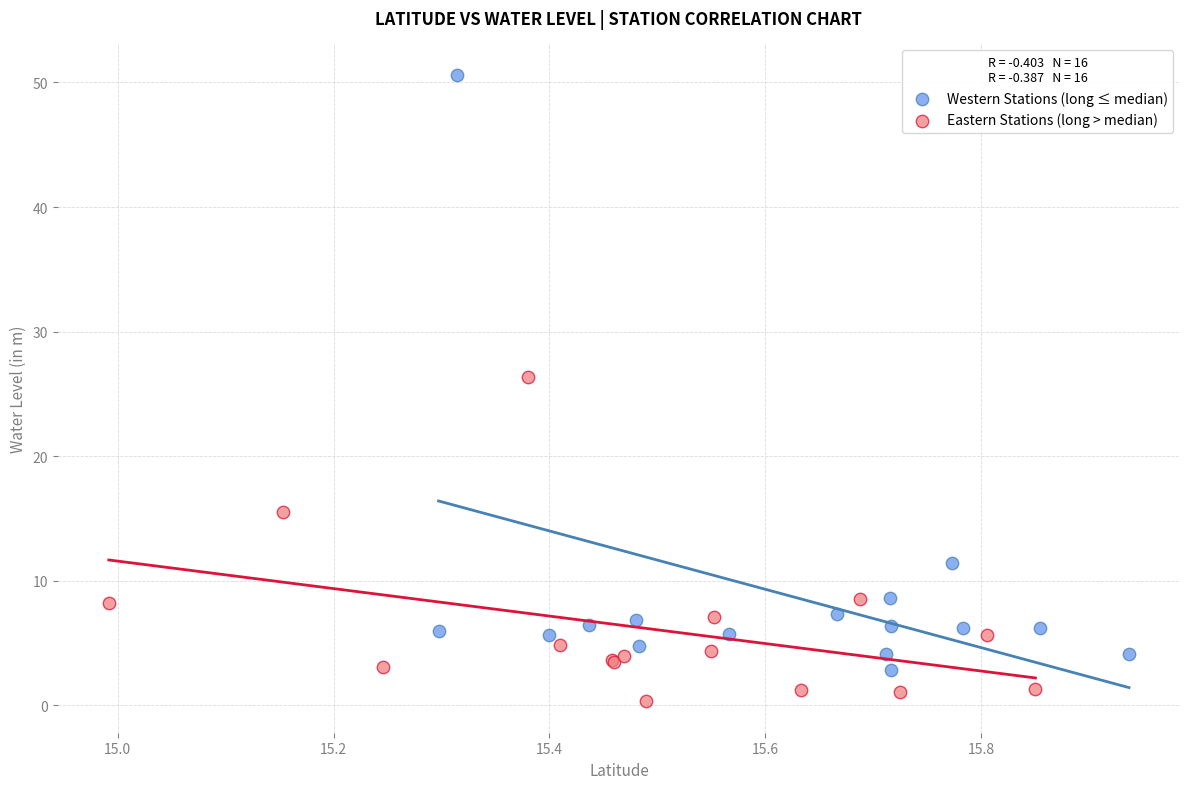

Which series reaches the minimum Y coordinate?

Eastern Stations (long > median)